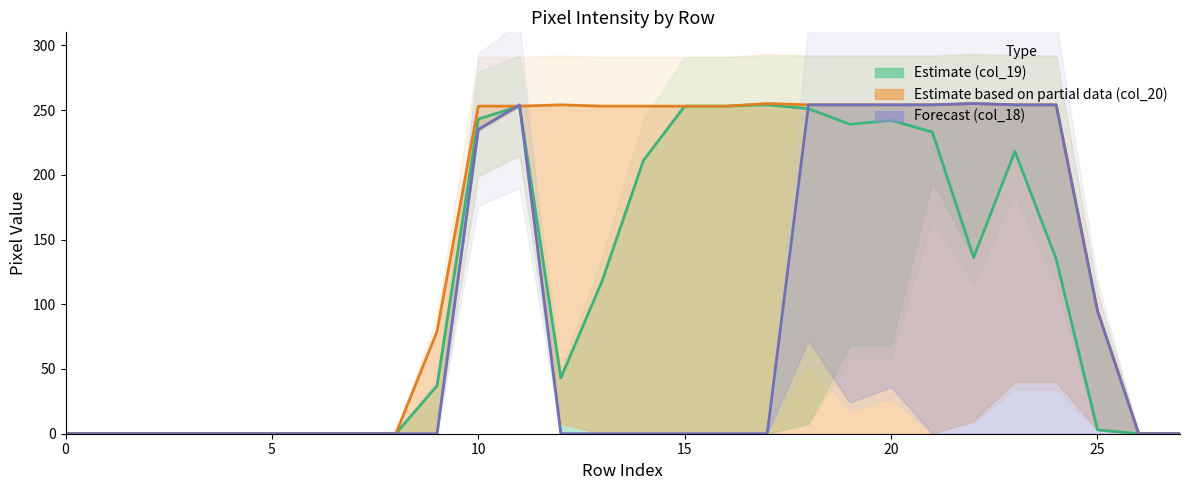

What are all the series names shown in the legend?

col_19, col_20, col_18